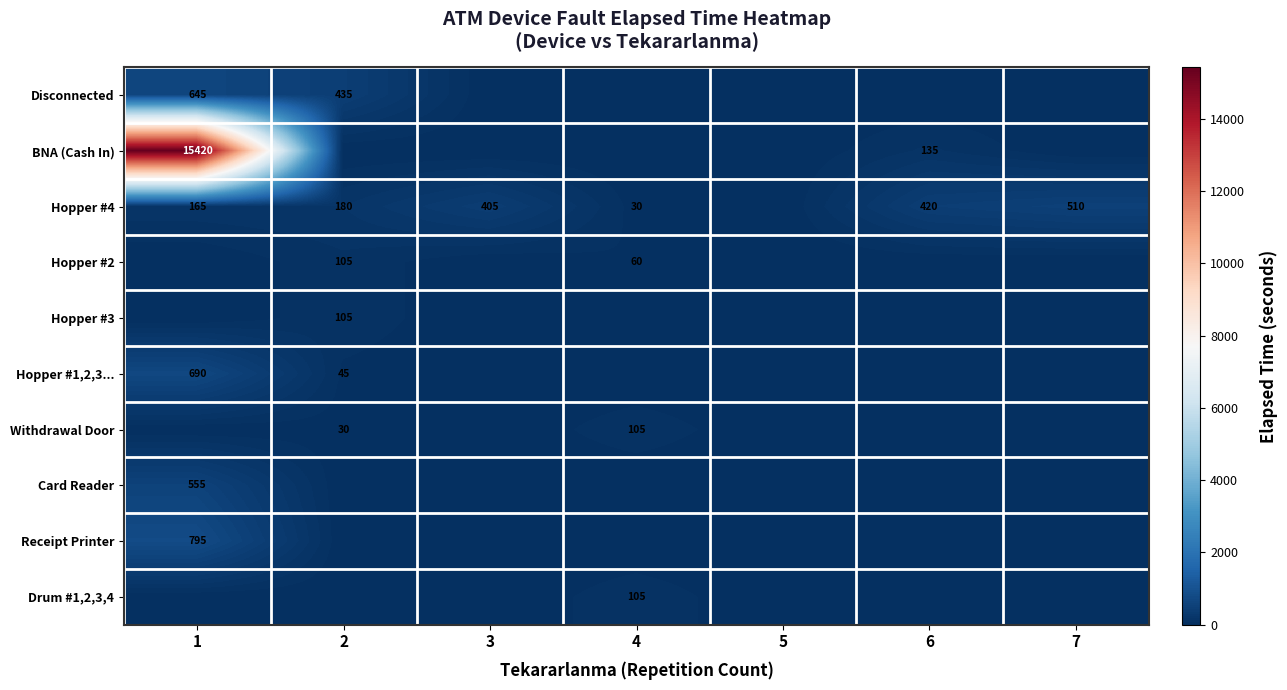

Is it true that Receipt Printer equals 344 at 1?

False